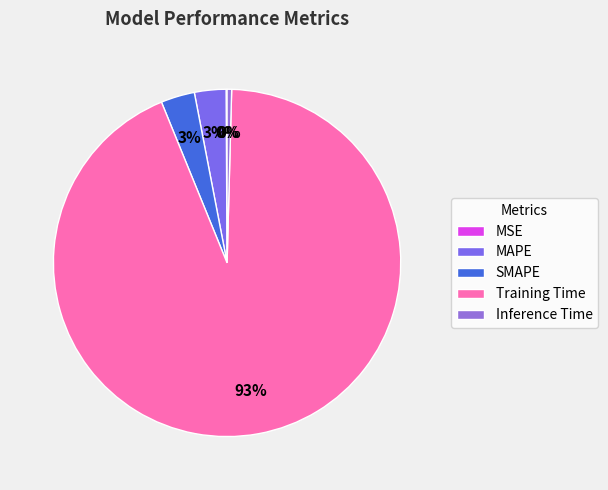

Count the number of slices in the pie.

5